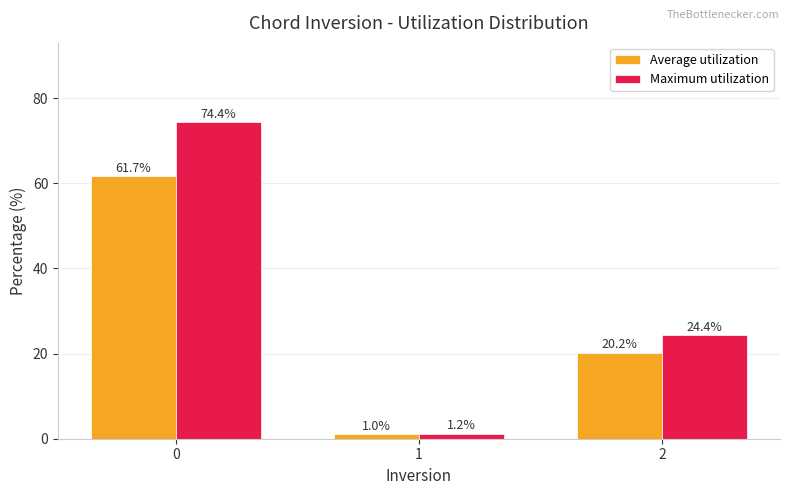

Which series has the largest total across all categories?

Maximum utilization